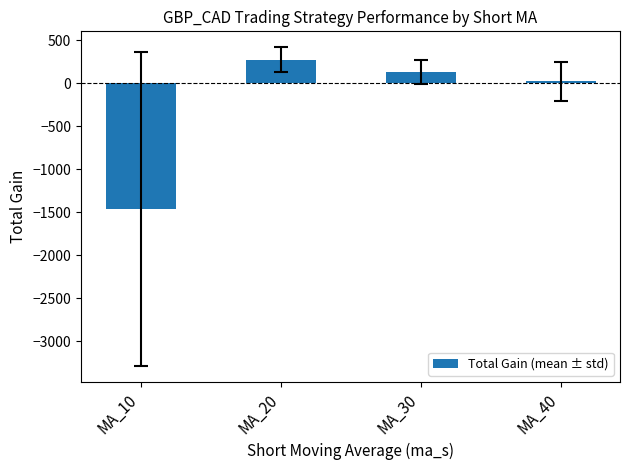

At which label is the value closest to -595?

MA_40